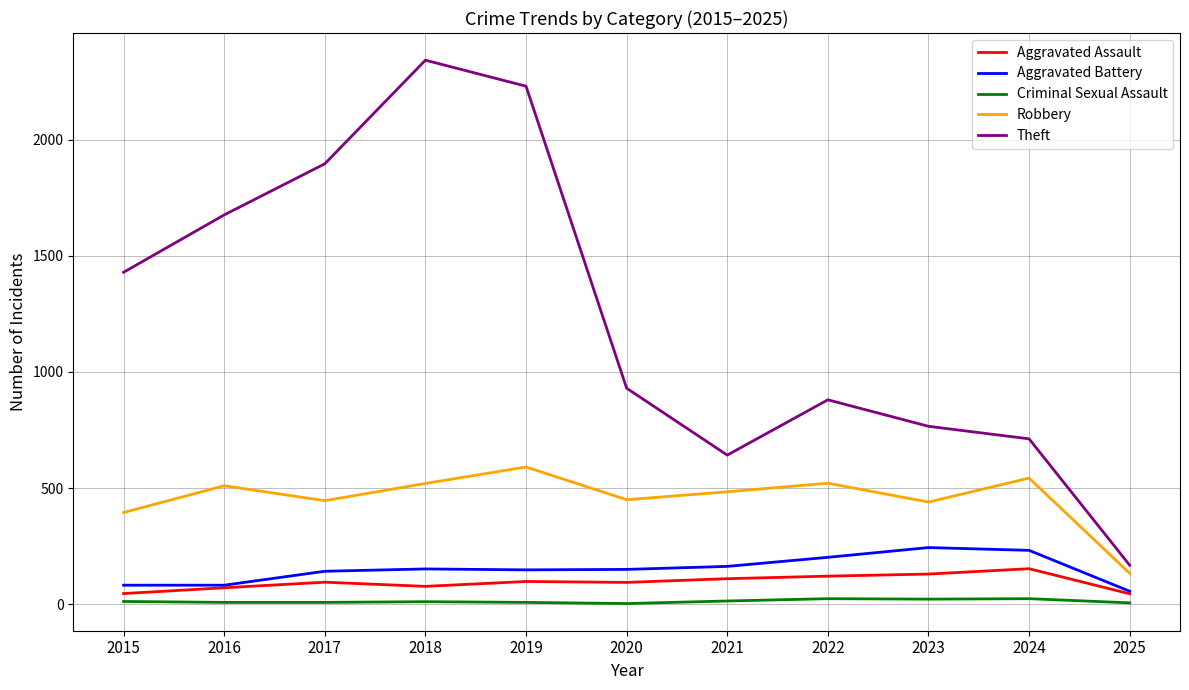

What is the maximum value shown in the chart?

2342